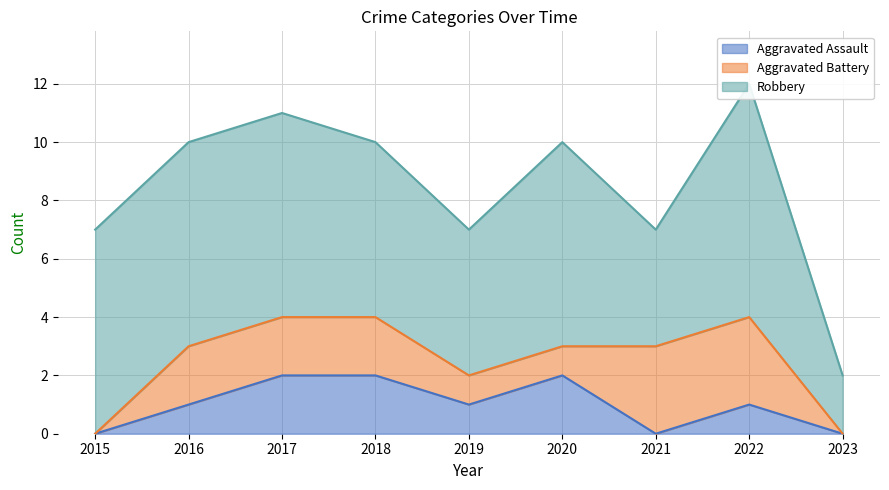

At which category is the sum across all series the highest?

2022